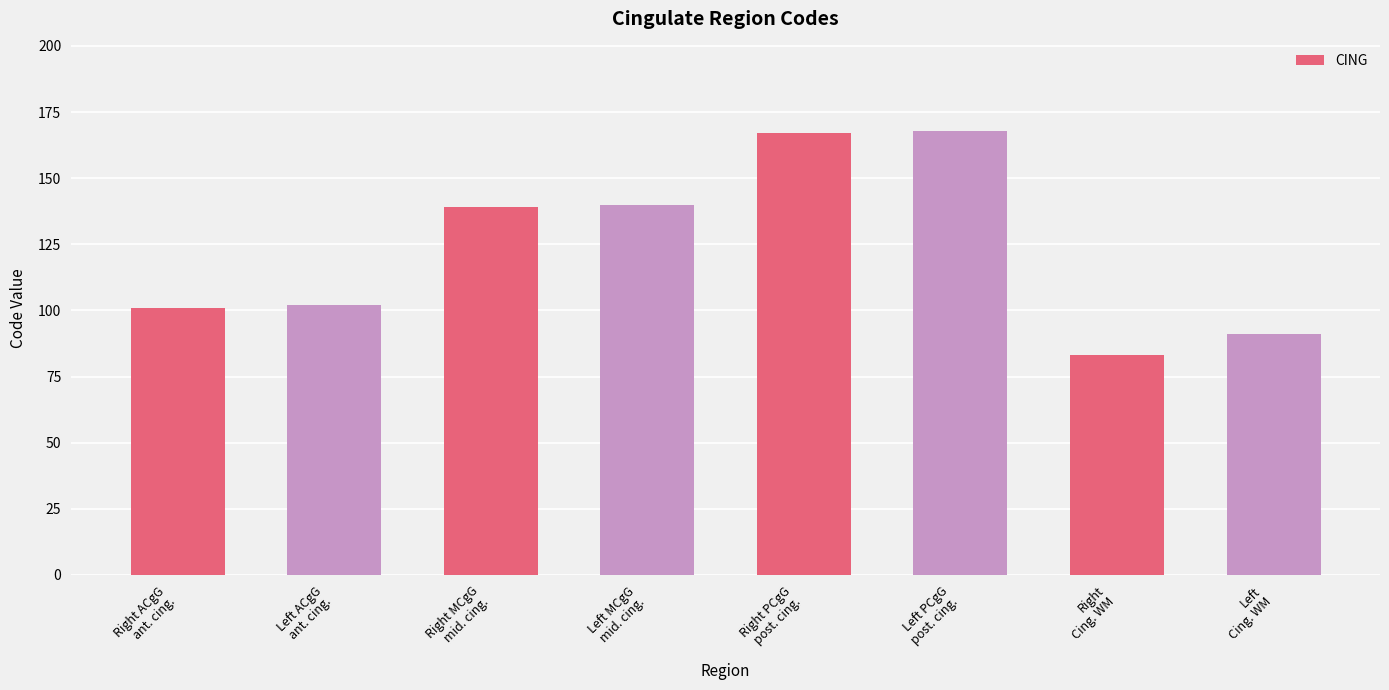

What is the sum of all values?

991